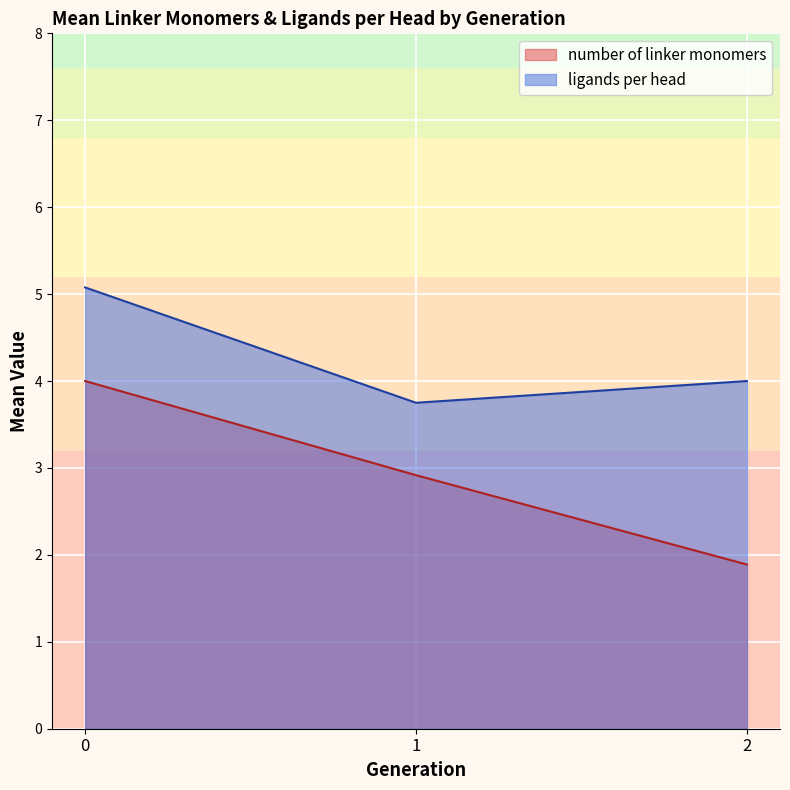

Read the ligands per head value at 2.

4.0